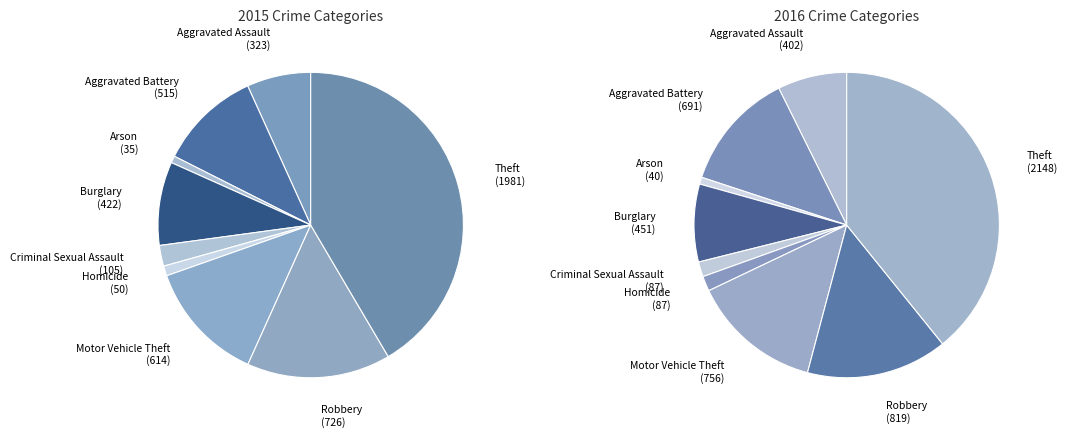

Rank the categories by value from lowest to highest.

Arson, Homicide, Criminal Sexual Assault, Aggravated Assault, Burglary, Aggravated Battery, Motor Vehicle Theft, Robbery, Theft